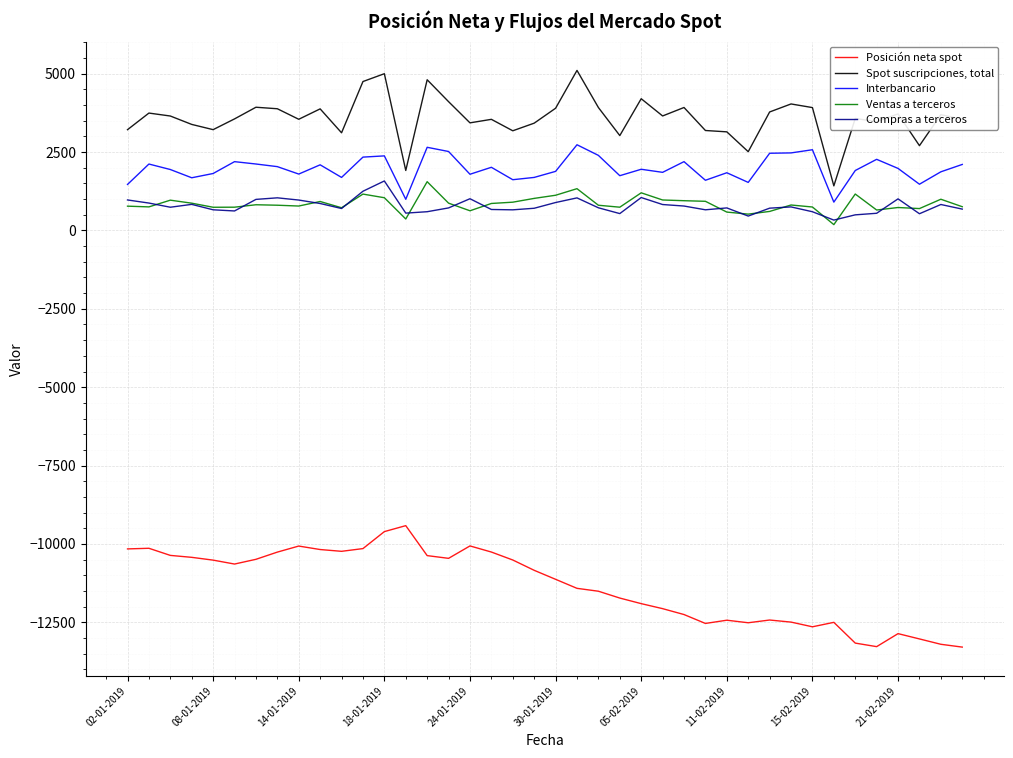

List the series in order of their peak value, highest first.

Spot suscripciones, total, Interbancario, Compras a terceros, Ventas a terceros, Posición neta spot